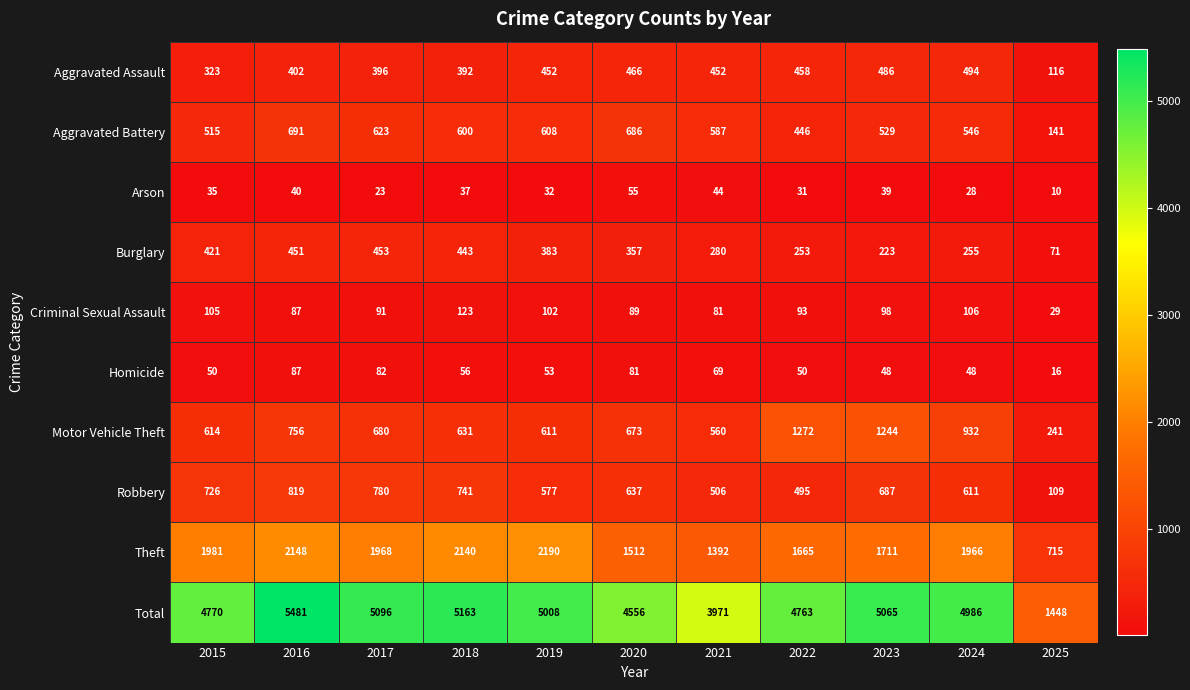

Which category has the lowest value in the Robbery series?

2025